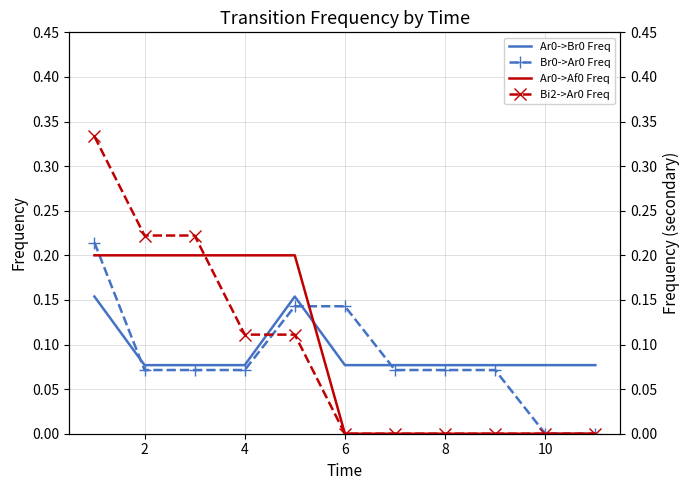

Which series ends up on top after the final intersection of Br0->Ar0 Freq and Ar0->Br0 Freq?

Ar0->Br0 Freq